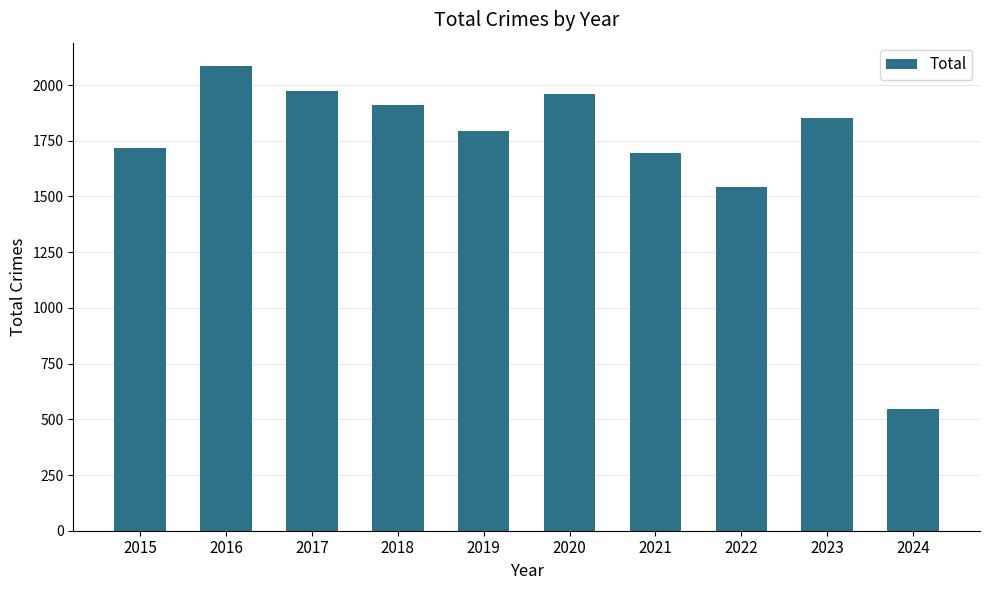

How many values are below 1853?

5